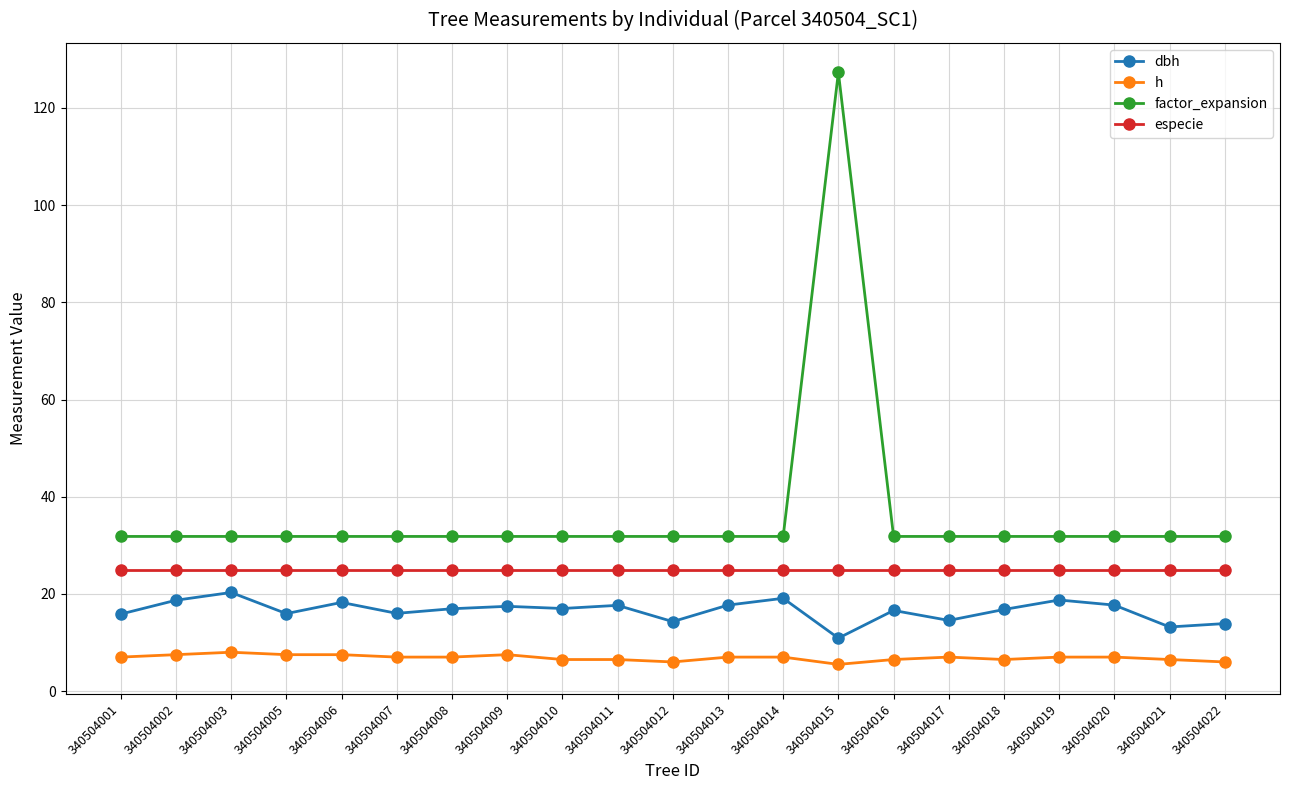

True or false: especie has a value of 37.0 at 340504019.

False